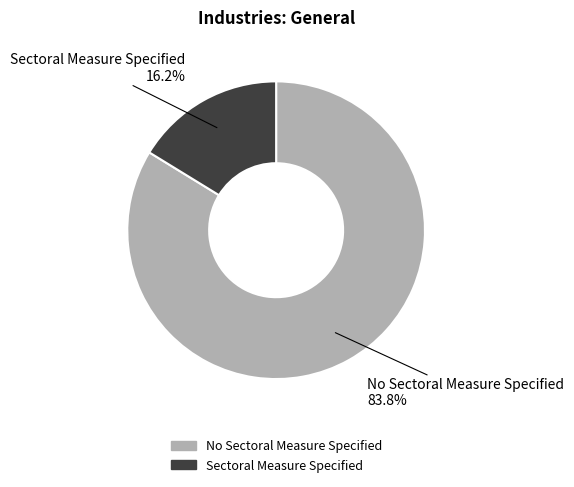

To the nearest percent, what is the difference between the largest and smallest slice percentages?

68%